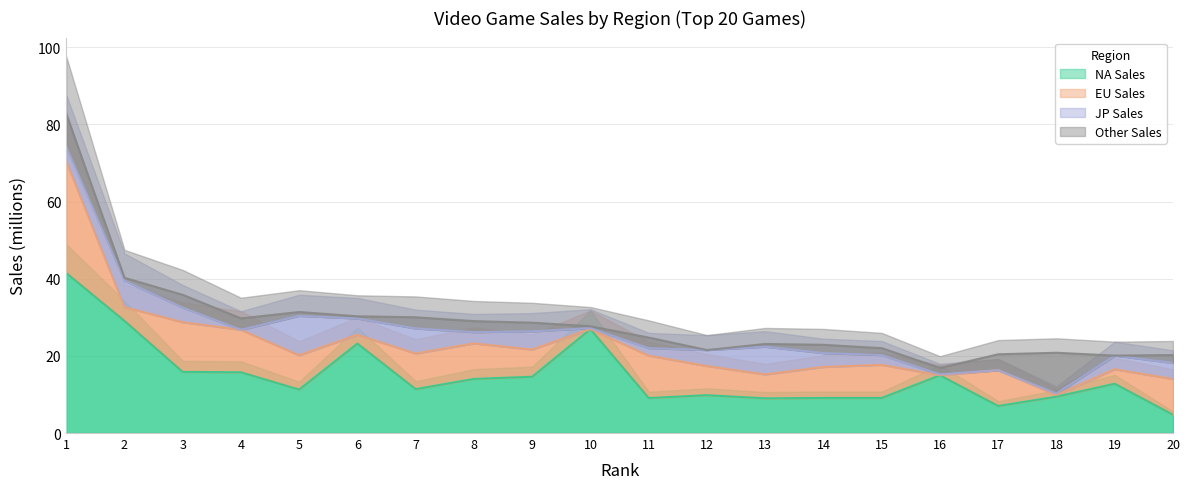

The EU_Sales series shows -11.5 at 16. True or false?

False